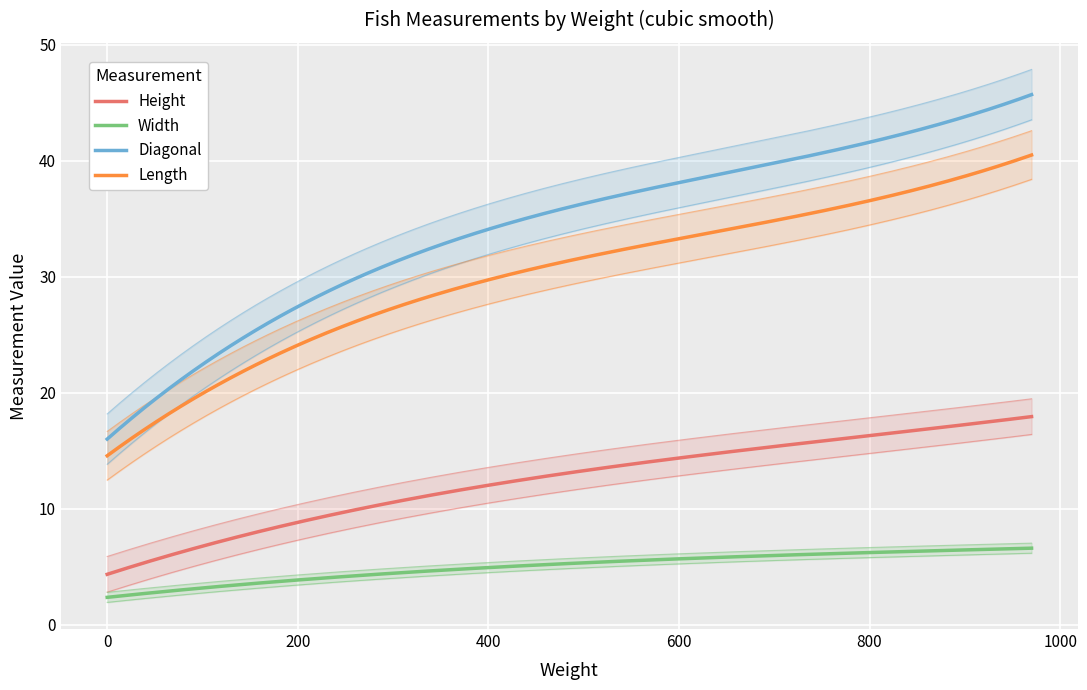

What is the value of the Length point at the 34th from the left?

28.0